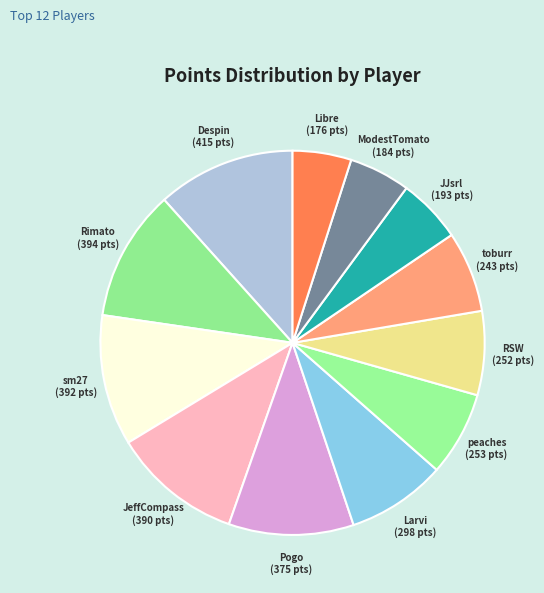

How many segments does this pie chart have?

12